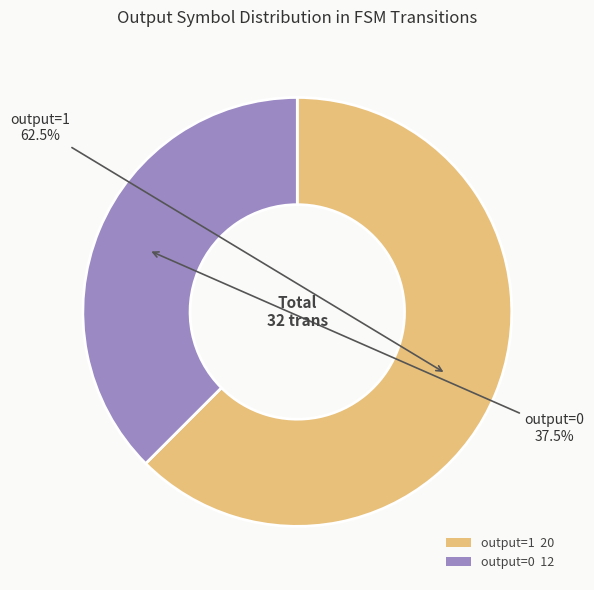

What is the largest slice in the pie chart?

output=1 20